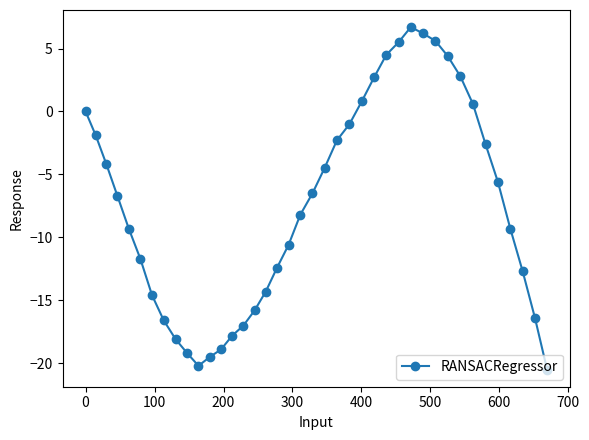

What is the minimum value shown in the chart?

-20.5